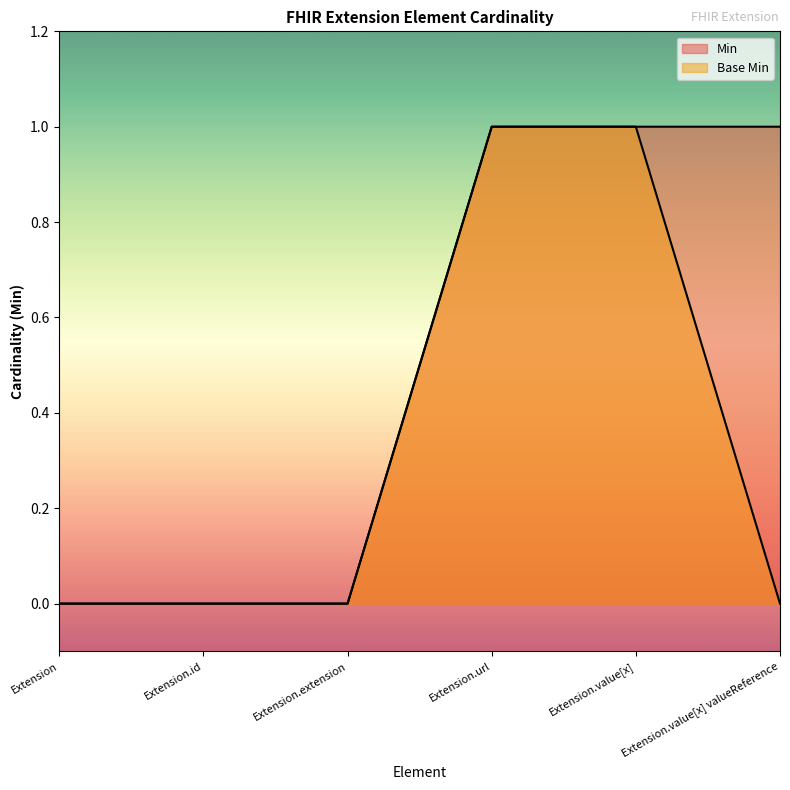

True or false: Min and Base Min cross at least once.

False